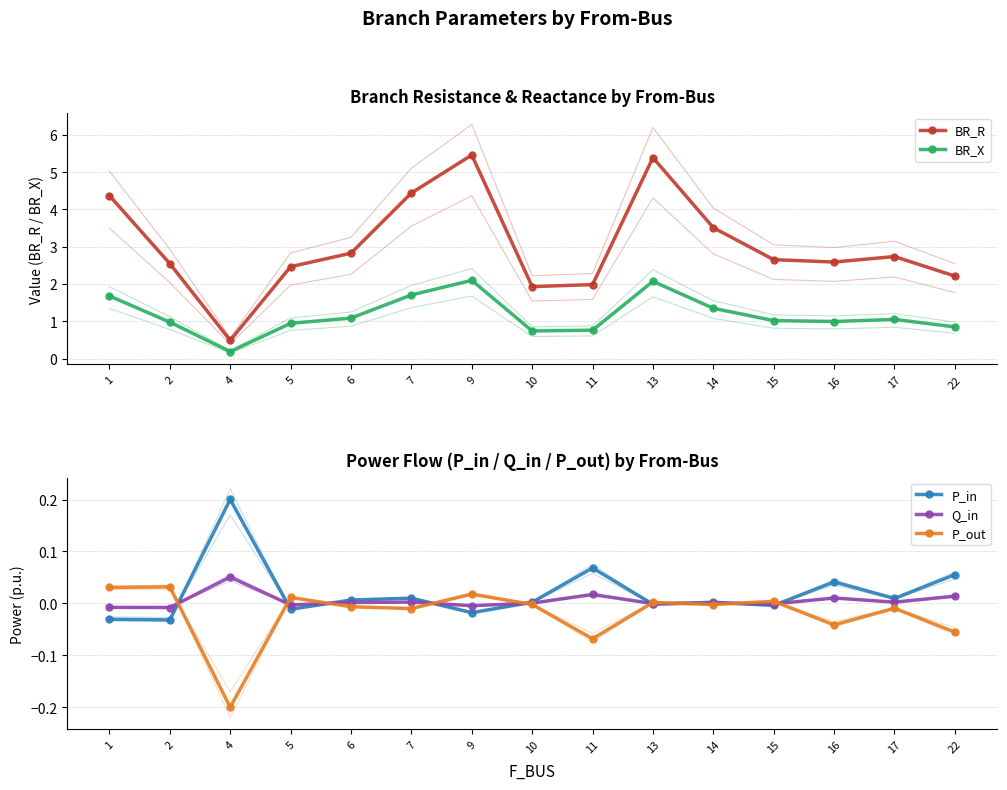

What is the highest value of the Q_in series?

0.1